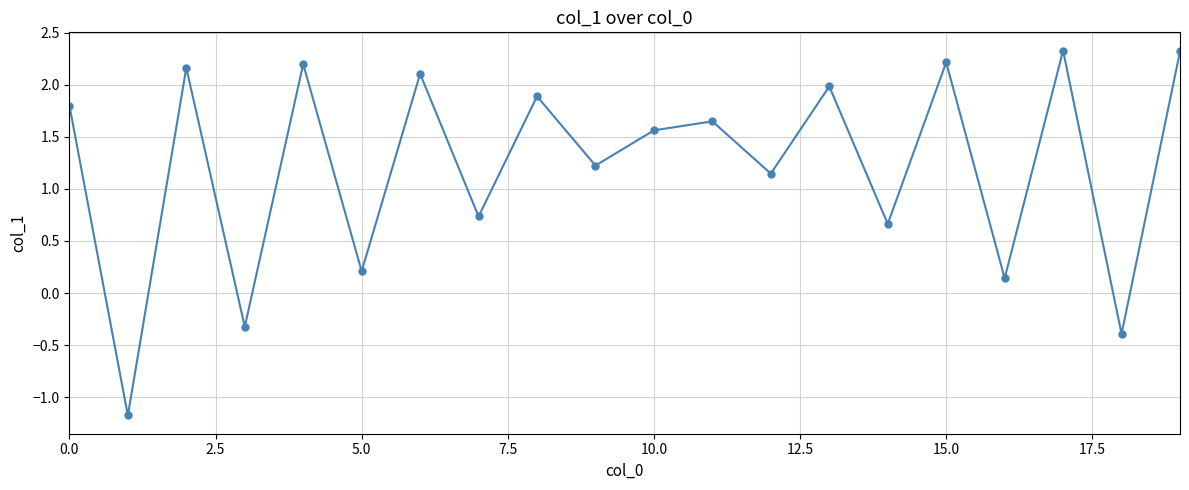

How many data points does each series have?

20